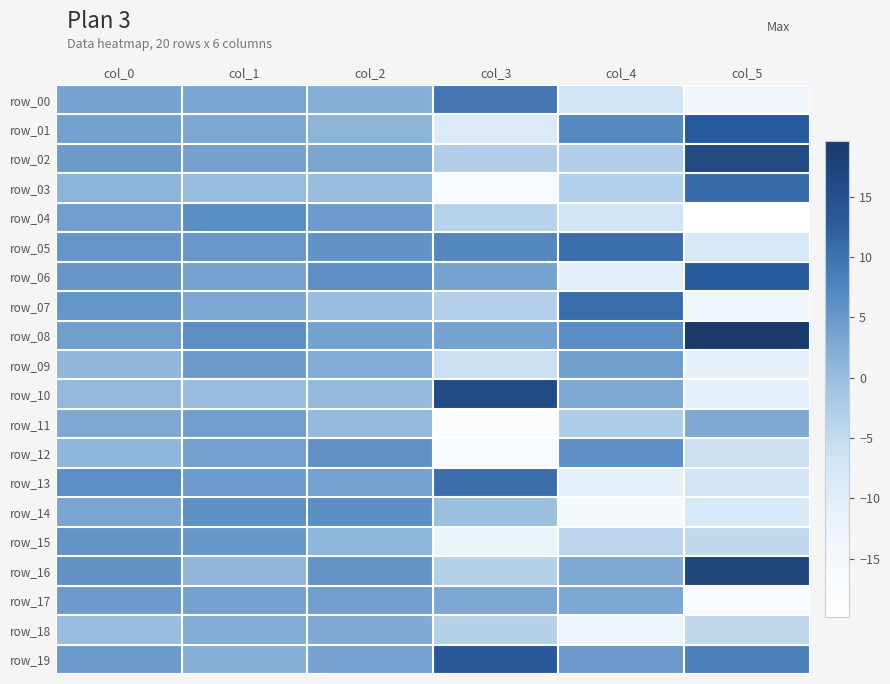

What is the total value across all series at col_3?

-28.1